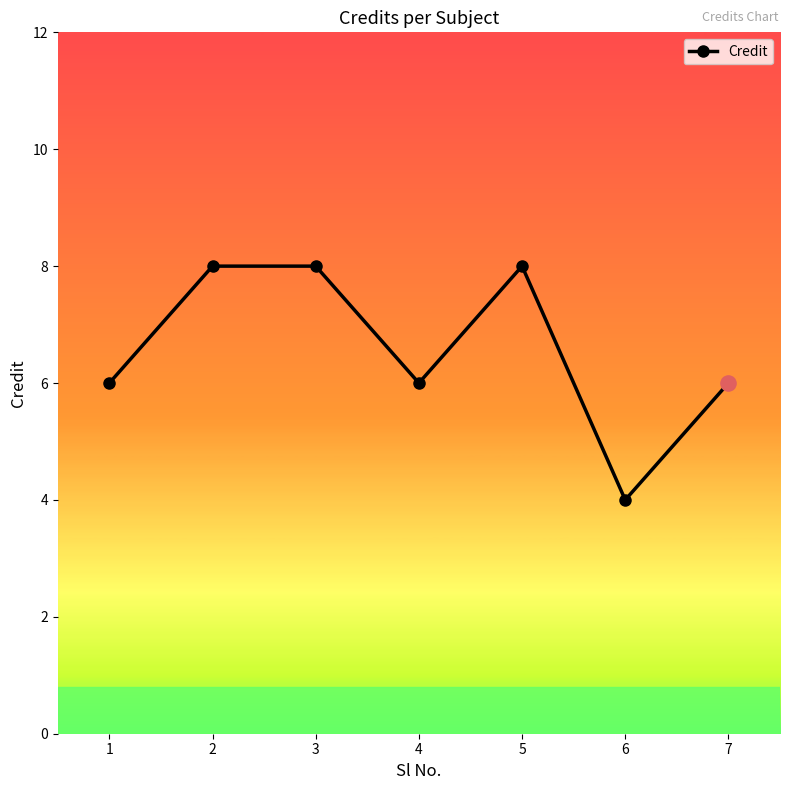

Which has a higher value, 7 or 3?

3